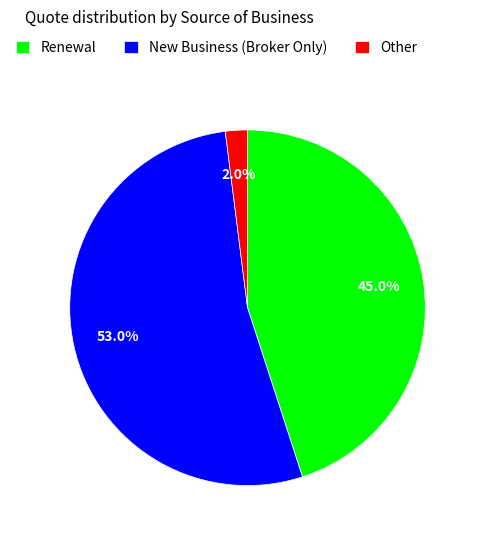

To the nearest percent, what is the difference between the largest and smallest slice percentages?

51%